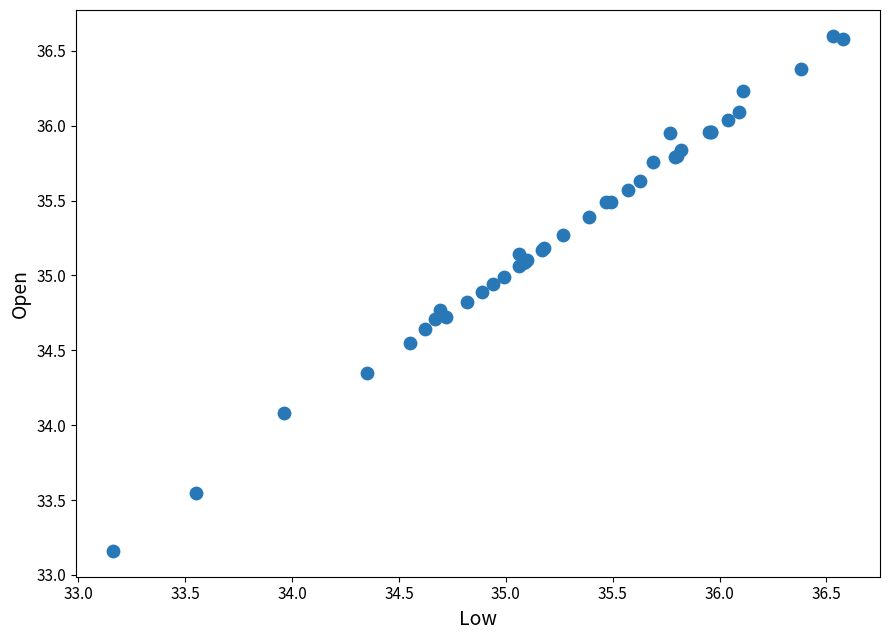

What Y value in the scatter plot is closest to 34?

34.1